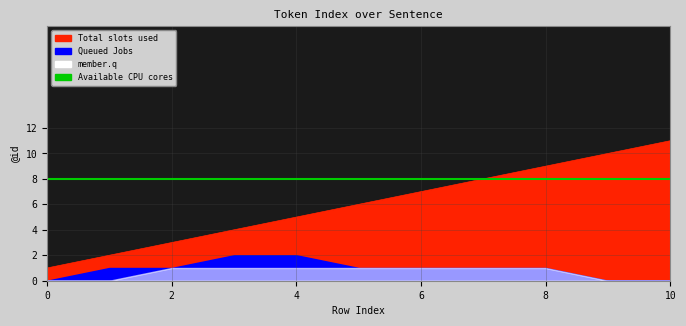

True or false: Queued Jobs has more than 0 interior local peaks.

False